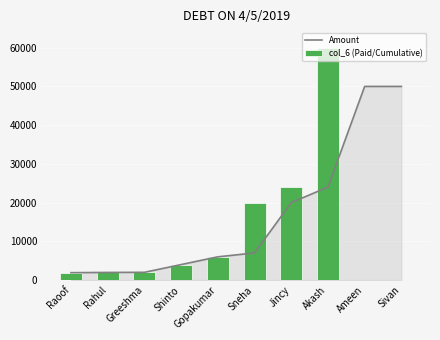

List the labels in order of Amount value, largest first.

Ameen, Sivan, Akash, Jincy, Sneha, Gopakumar, Shinto, Greeshma, Rahul, Raoof